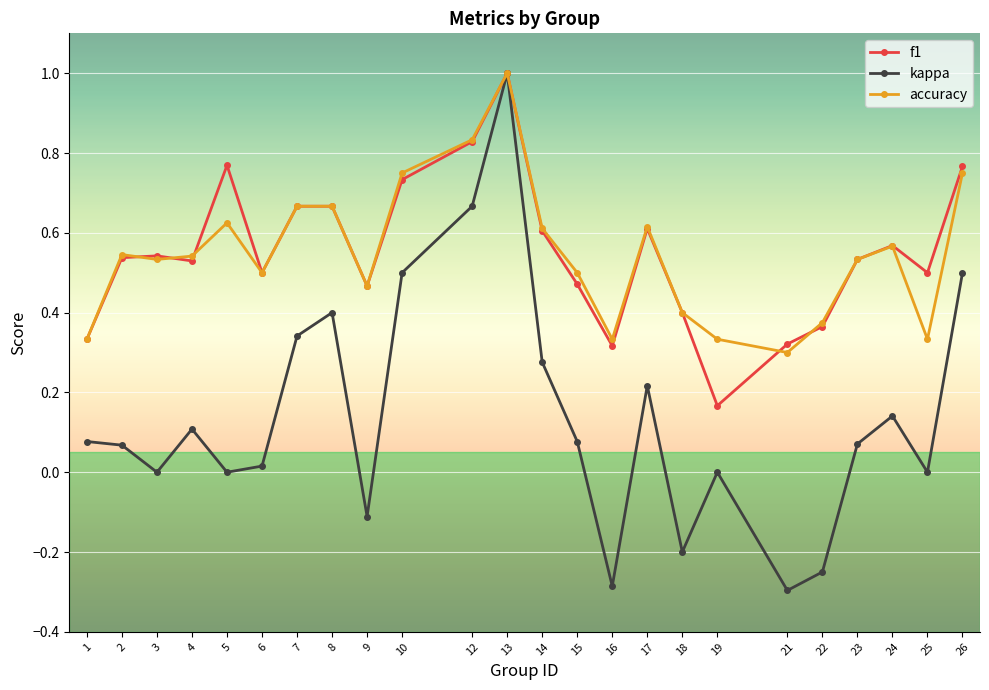

True or false: f1 has more than 1 points higher than both neighbors.

True